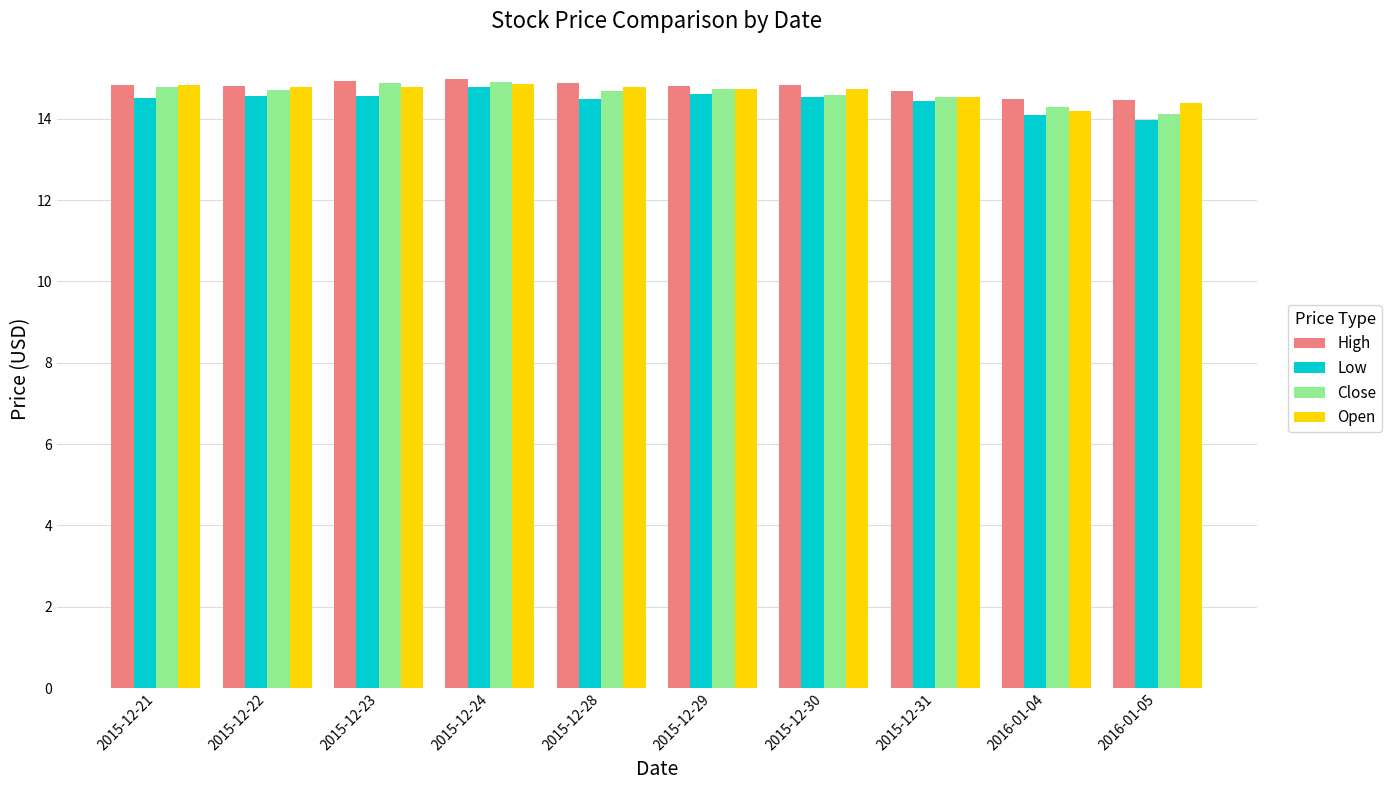

What is the total value across all series at 2015-12-22?

58.9